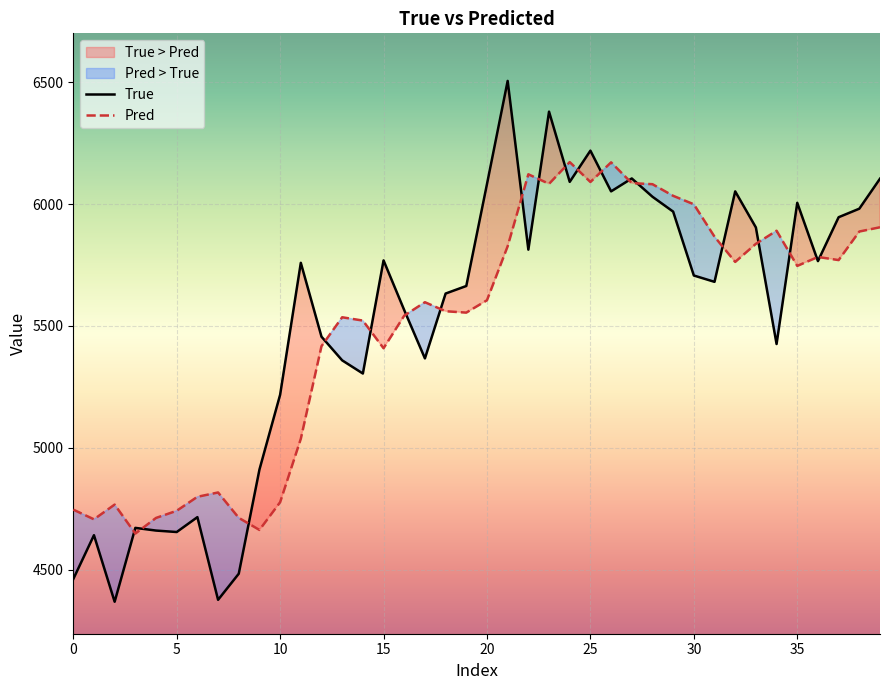

How many lines are shown in the chart?

2